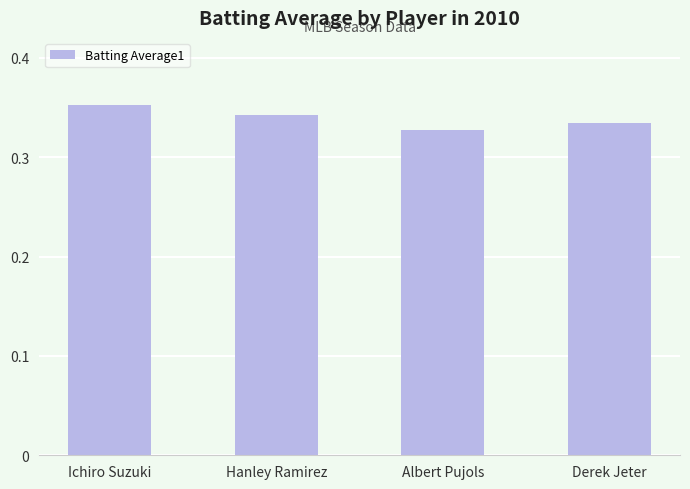

Does the chart contain any negative values?

No